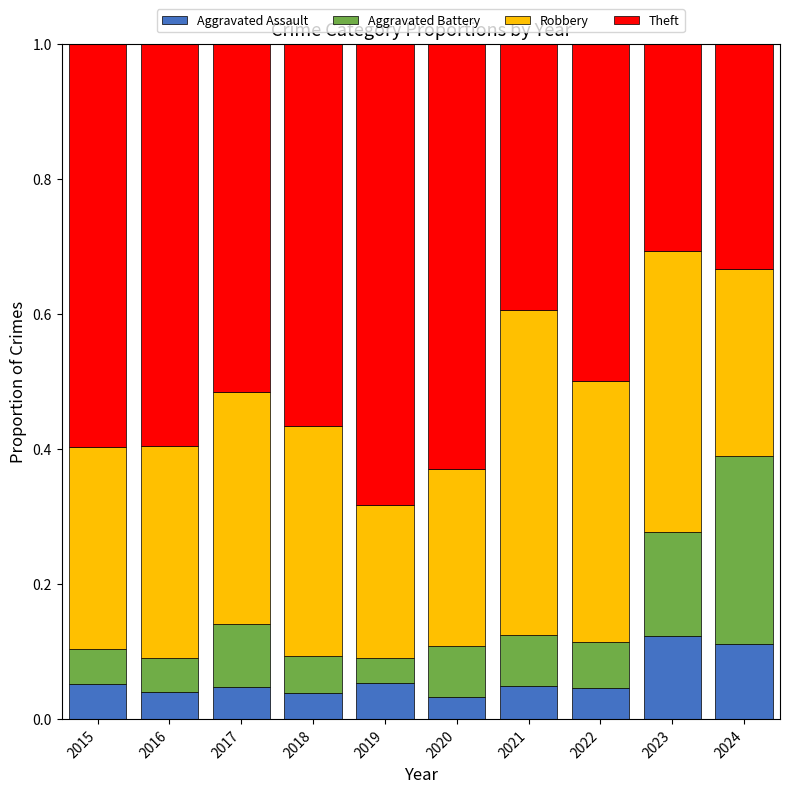

What is the total value across all series at 2017?

1.0